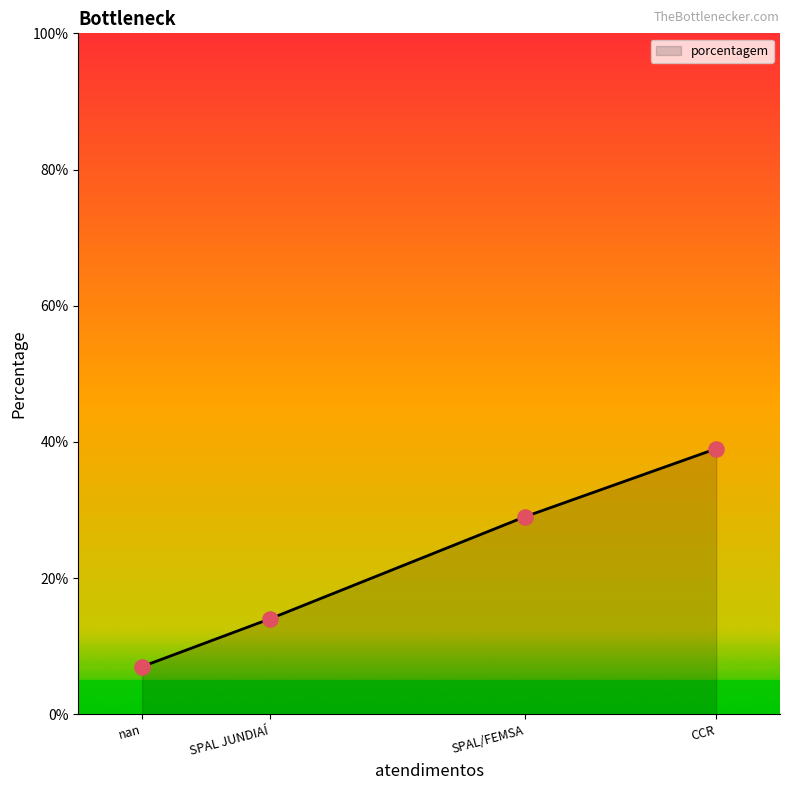

Which has a higher value, SPAL JUNDIAÍ or SPAL/FEMSA?

SPAL/FEMSA